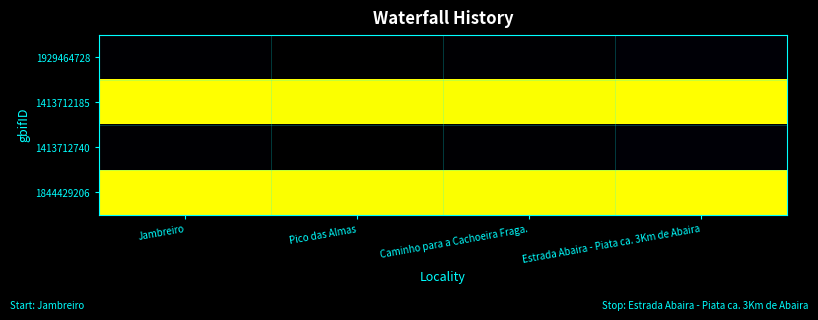

Which has a higher value, Pico das Almas or Estrada Abaira - Piata ca. 3Km de Abaira?

Estrada Abaira - Piata ca. 3Km de Abaira